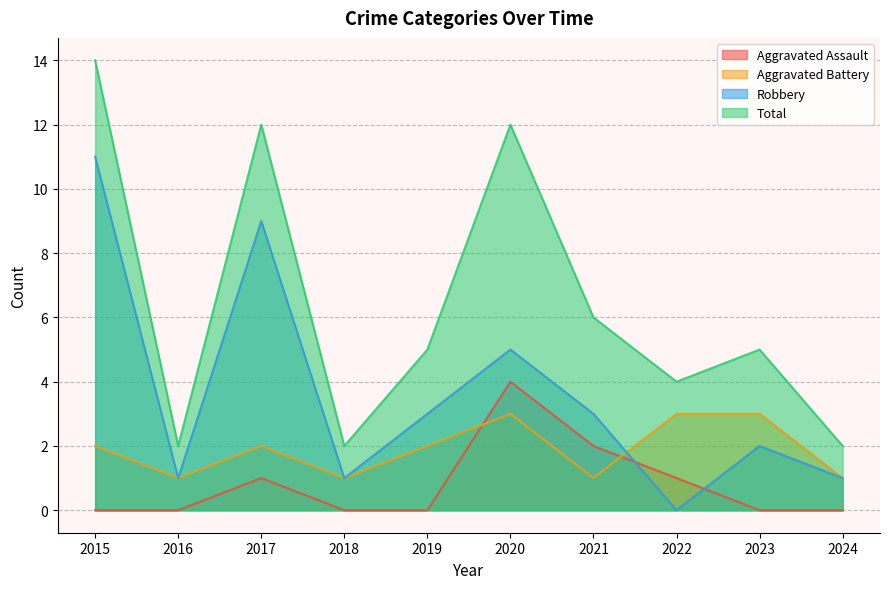

At which category does the chart reach its peak across all series?

2015